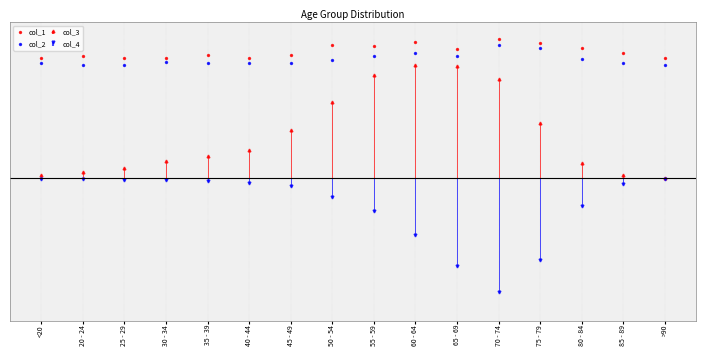

At how many categories does at least one series exceed 95?

2